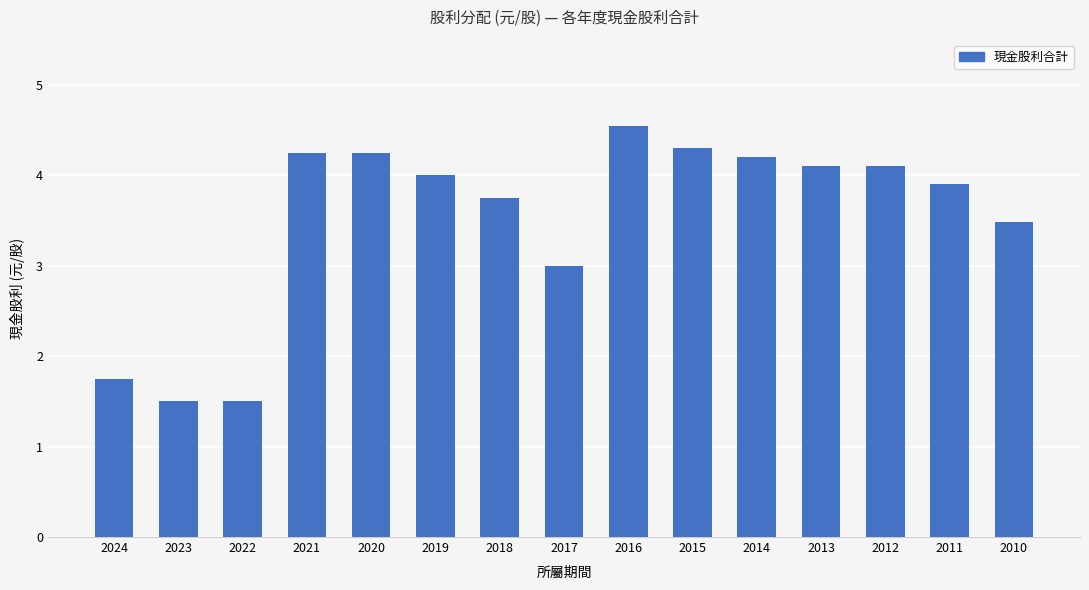

What is the value of the 6th bar from the left?

4.0